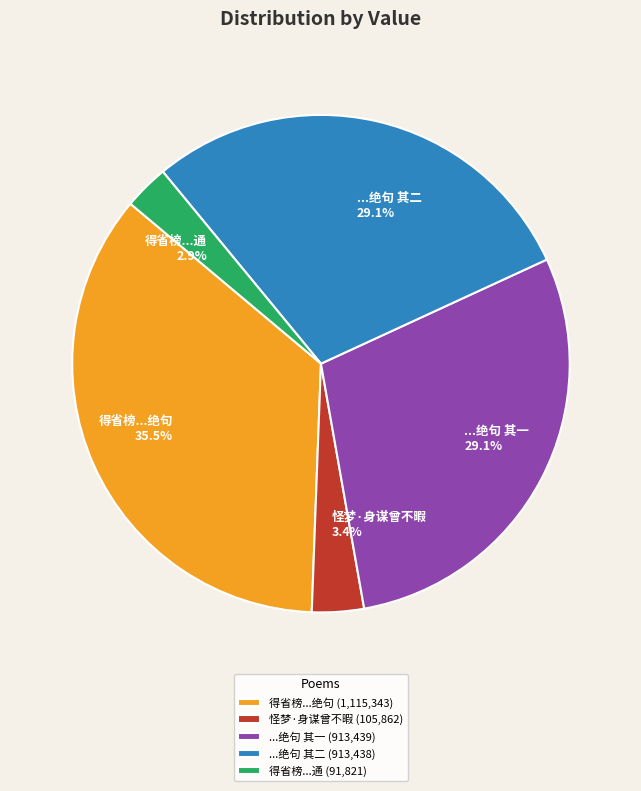

Is there any slice that represents more than half of the pie?

No